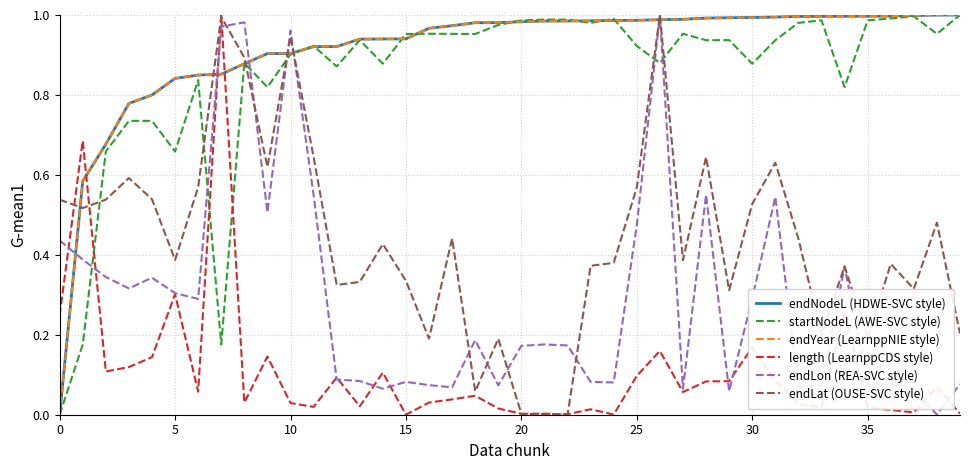

Which series has the largest total across all categories?

endYear (LearnppNIE style)